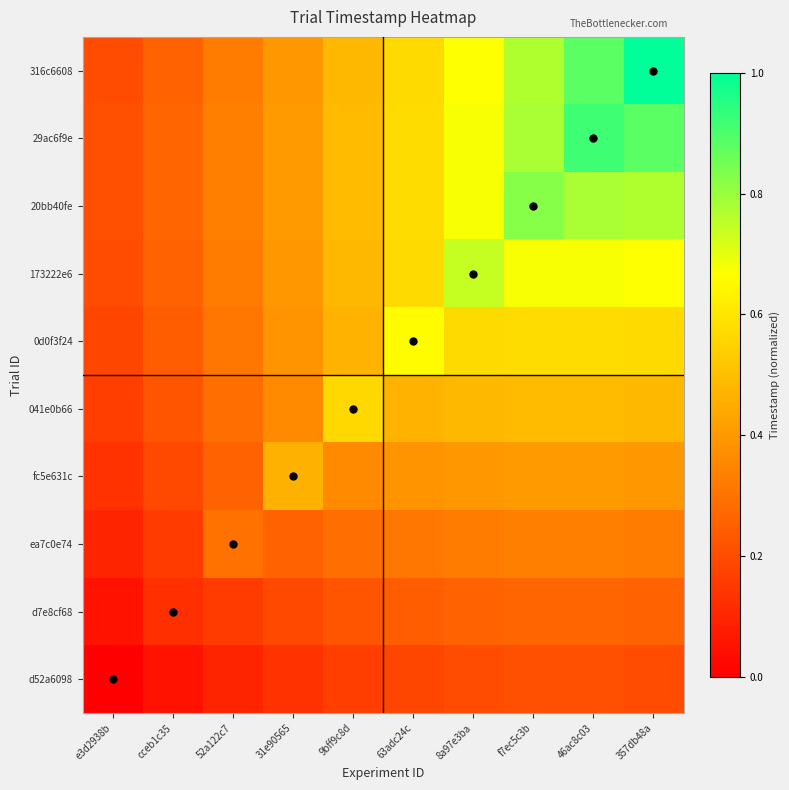

Rank the series at 357db48a from lowest to highest value.

d52a6098, d7e8cf68, ea7c0e74, fc5e631c, 041e0b66, 0d0f3f24, 173222e6, 20bb40fe, 29ac6f9e, 316c6608